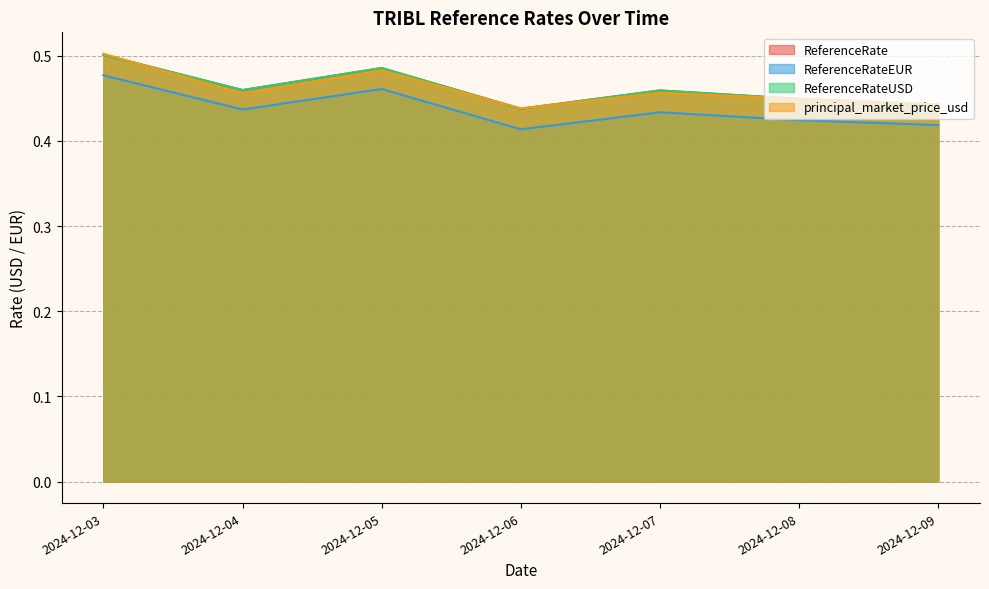

Reading right to left, transcribe all the data shown in this chart.

ReferenceRate: 0.4	0.4	0.5	0.4	0.5	0.5	0.5
ReferenceRateEUR: 0.4	0.4	0.4	0.4	0.5	0.4	0.5
ReferenceRateUSD: 0.4	0.4	0.5	0.4	0.5	0.5	0.5
principal_market_price_usd: 0.4	0.4	0.5	0.4	0.5	0.5	0.5